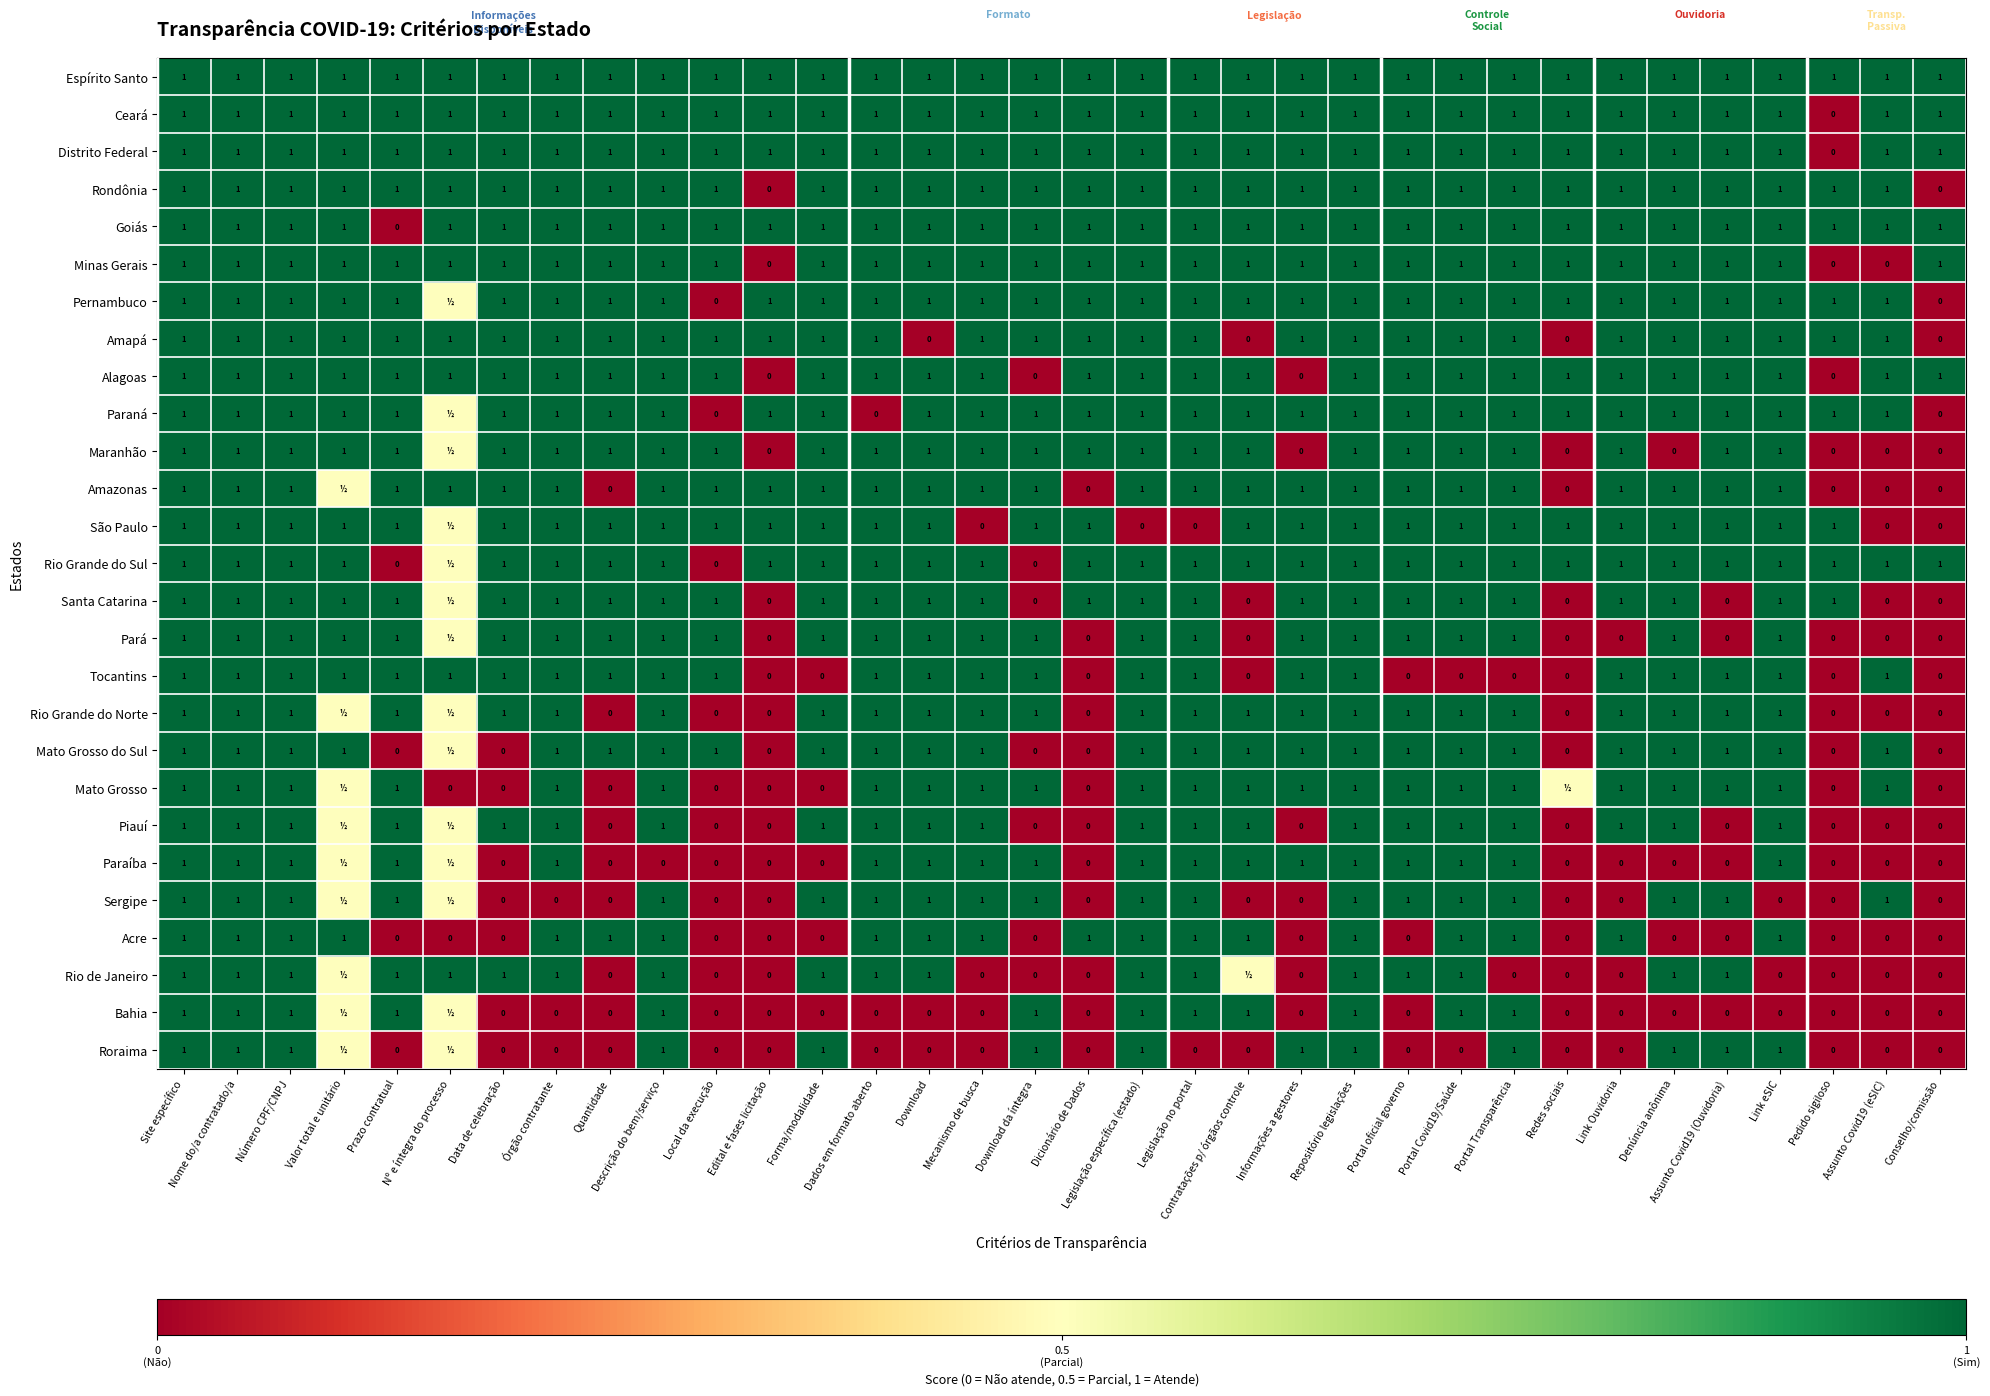

How many Goiás values are between 1 and 2?

33